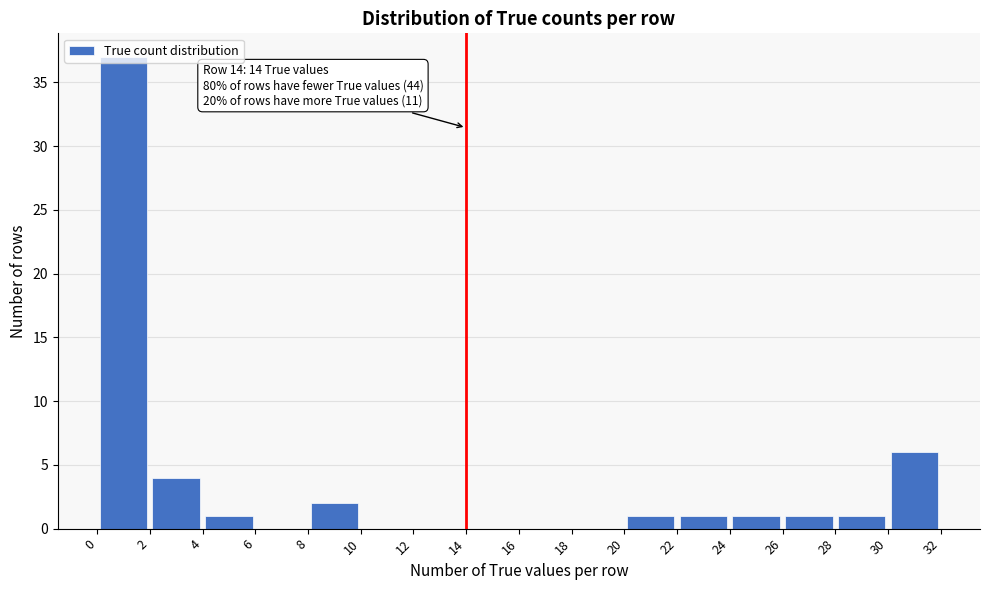

Which range on the x-axis has the tallest bar?

0 to 2